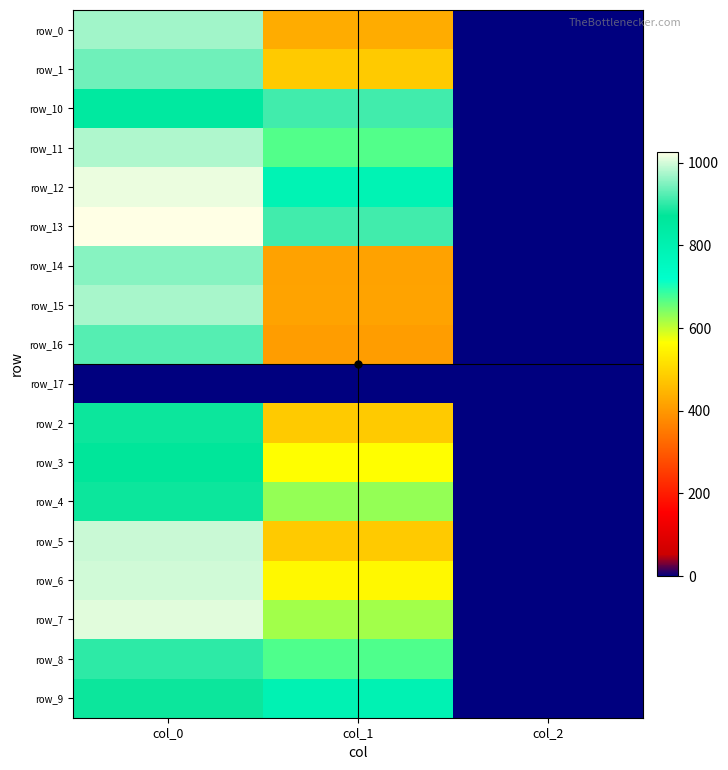

At how many categories does at least one series exceed 448?

2